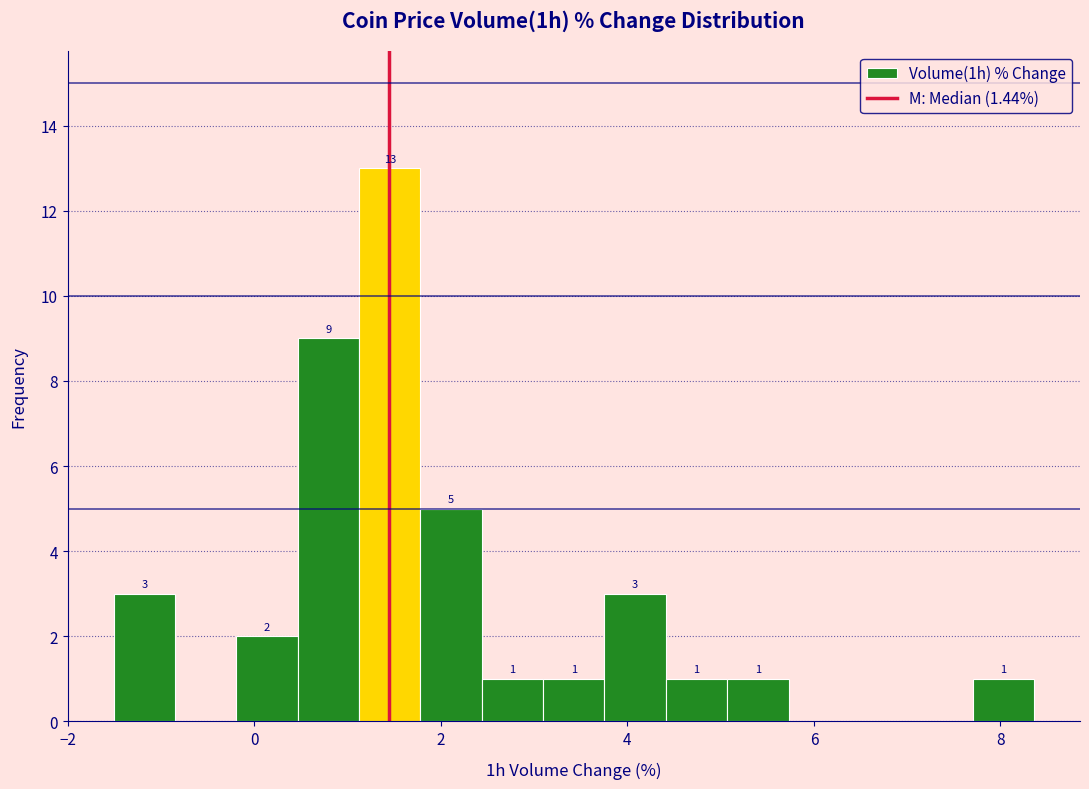

Read against the x-axis, roughly where is the centre of the tallest bar?

1.4